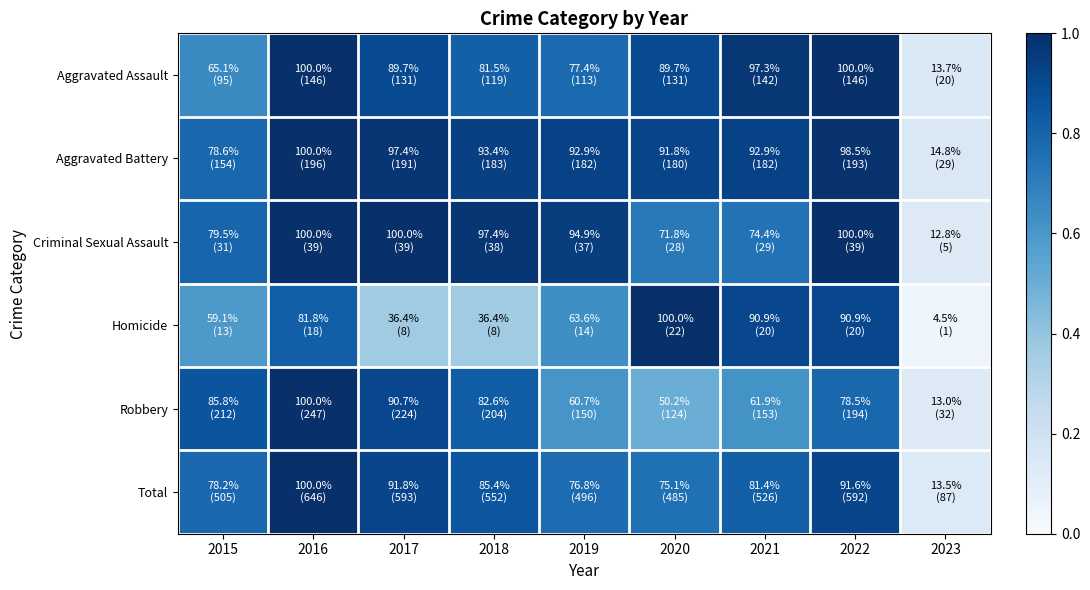

Reading left to right, list all the values displayed in this chart.

Aggravated Assault: 2015=0.7	2016=1.0	2017=0.9	2018=0.8	2019=0.8	2020=0.9	2021=1.0	2022=1.0	2023=0.1
Aggravated Battery: 2015=0.8	2016=1.0	2017=1.0	2018=0.9	2019=0.9	2020=0.9	2021=0.9	2022=1.0	2023=0.1
Criminal Sexual Assault: 2015=0.8	2016=1.0	2017=1.0	2018=1.0	2019=0.9	2020=0.7	2021=0.7	2022=1.0	2023=0.1
Homicide: 2015=0.6	2016=0.8	2017=0.4	2018=0.4	2019=0.6	2020=1.0	2021=0.9	2022=0.9	2023=0.0
Robbery: 2015=0.9	2016=1.0	2017=0.9	2018=0.8	2019=0.6	2020=0.5	2021=0.6	2022=0.8	2023=0.1
Total: 2015=0.8	2016=1.0	2017=0.9	2018=0.9	2019=0.8	2020=0.8	2021=0.8	2022=0.9	2023=0.1